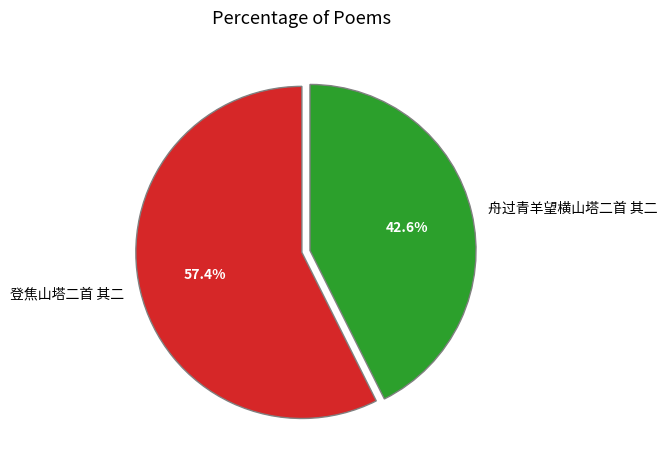

To the nearest percent, what percentage of the pie is 舟过青羊望横山塔二首 其二?

43%